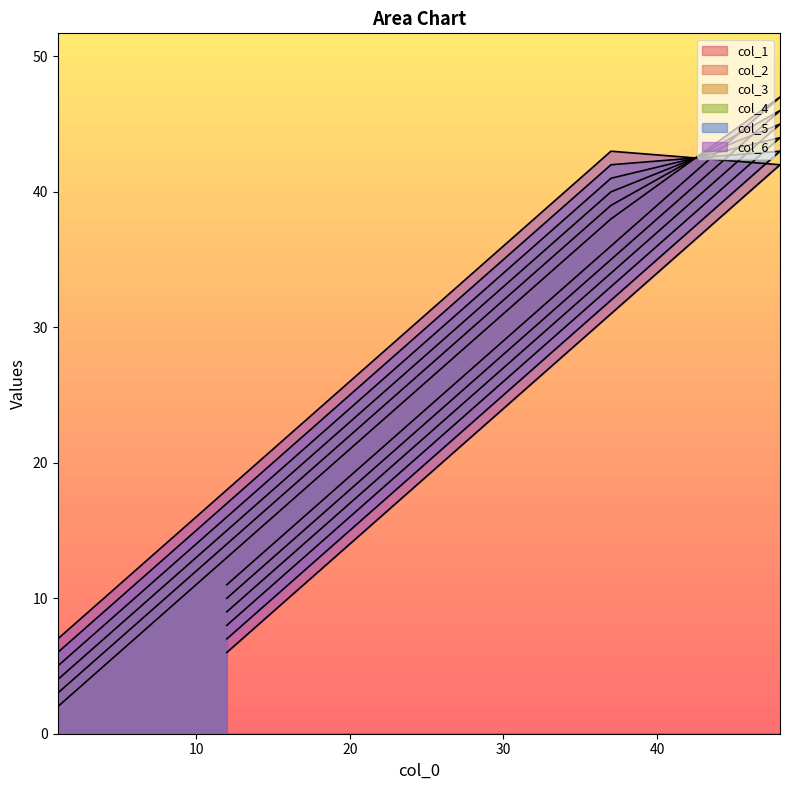

Which series changed the most between 1 and 48?

col_1